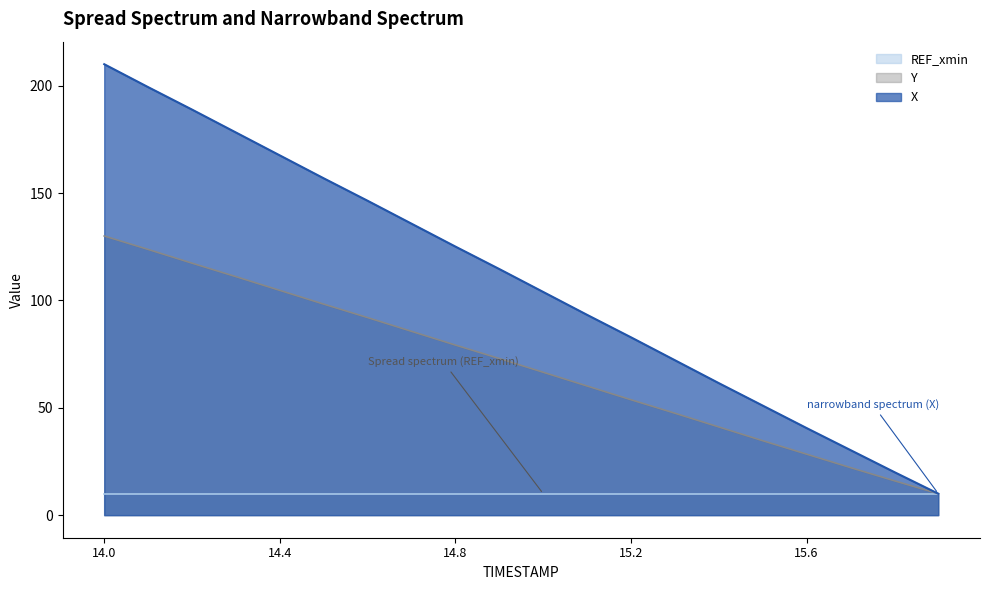

Does the chart have visible grid lines?

No